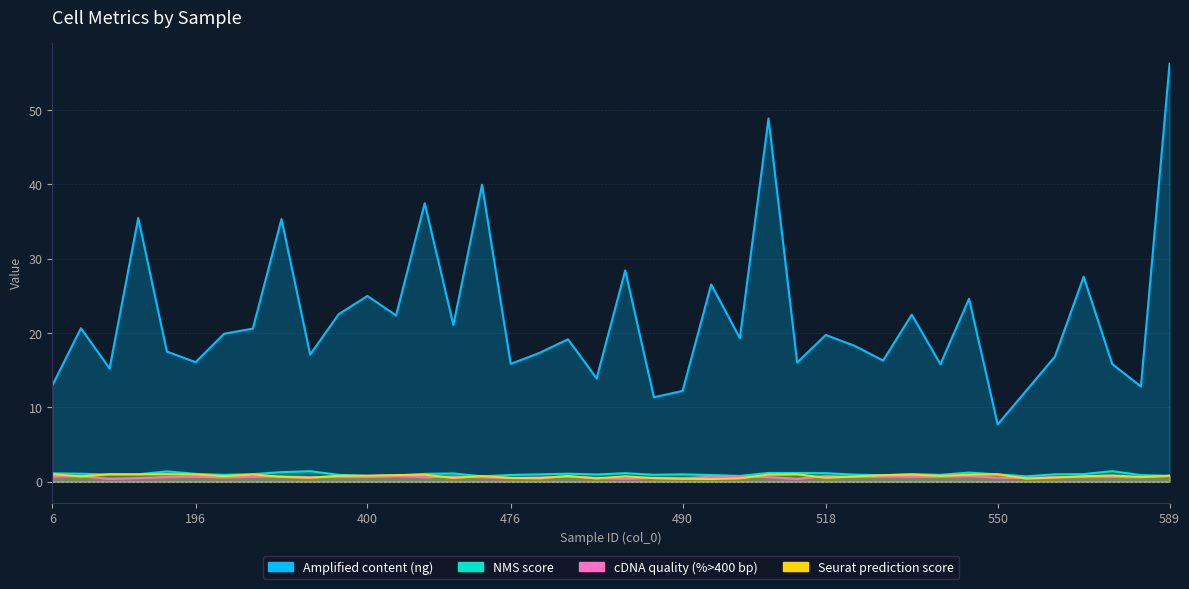

Rank the series at 560 from highest to lowest value.

Amplified content (ng), NMS score, Seurat prediction score, cDNA quality (%>400 bp)